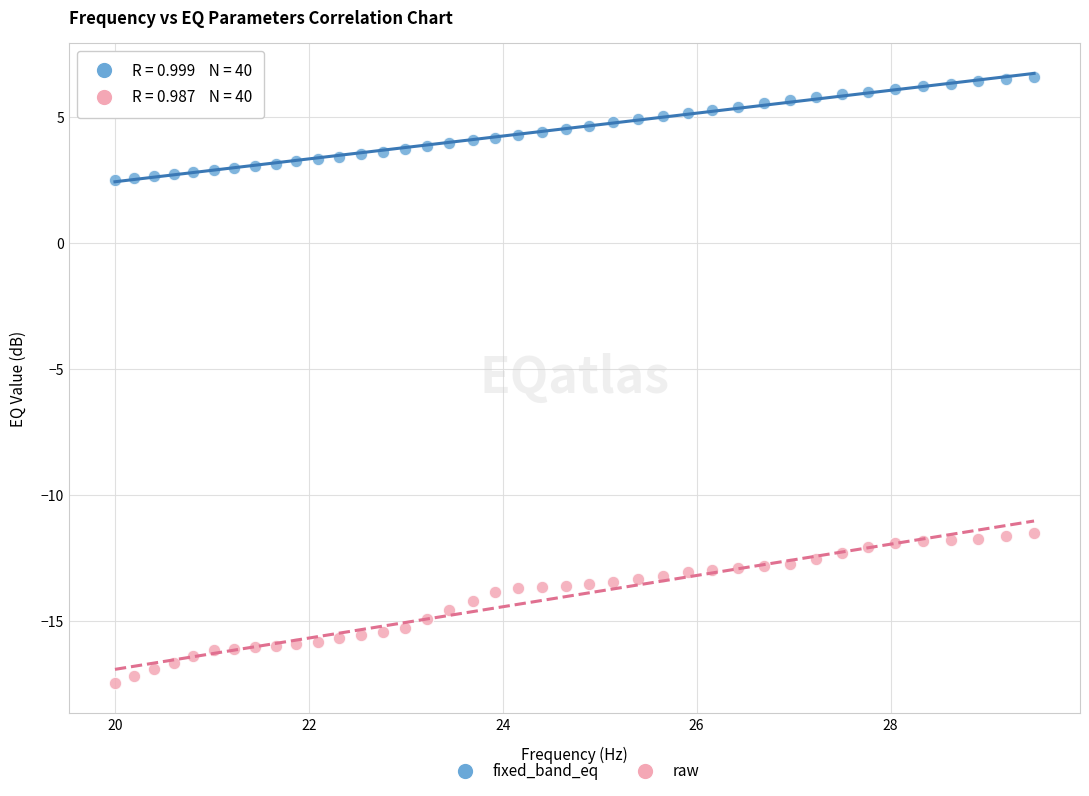

Which series reaches the minimum Y coordinate?

raw